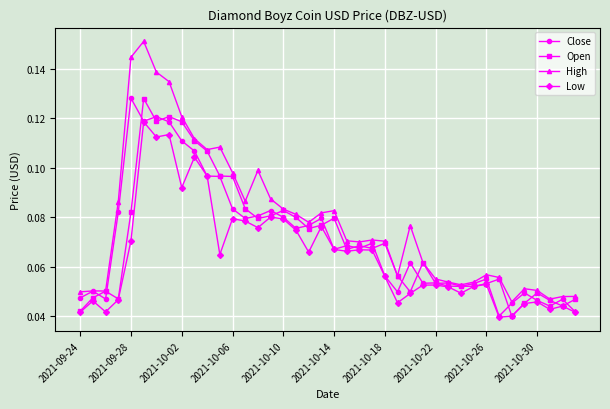

Which series has the widest spread of values?

High